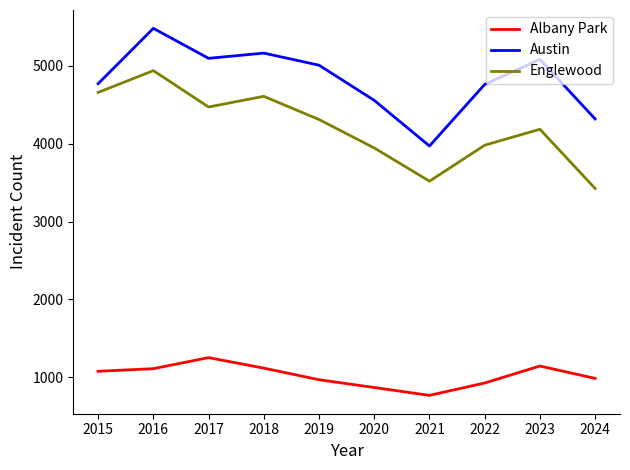

At how many categories does at least one series exceed 2090?

10